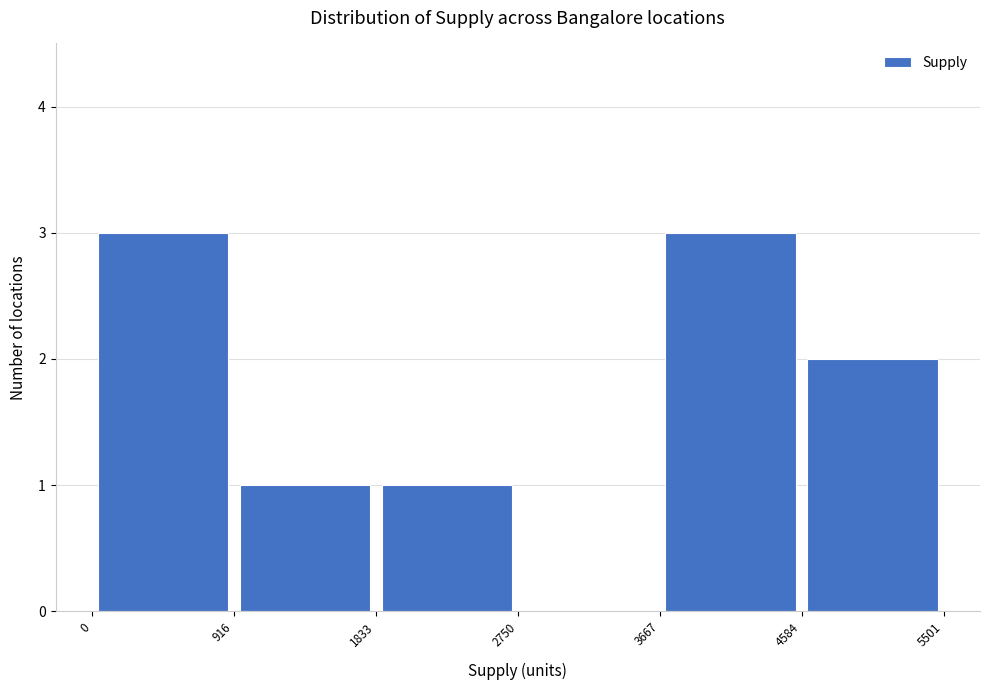

What is the height of the bar covering 3667 to 4584 on the x-axis? The values are not printed on the chart, so give them approximately, as read against the axis.

3